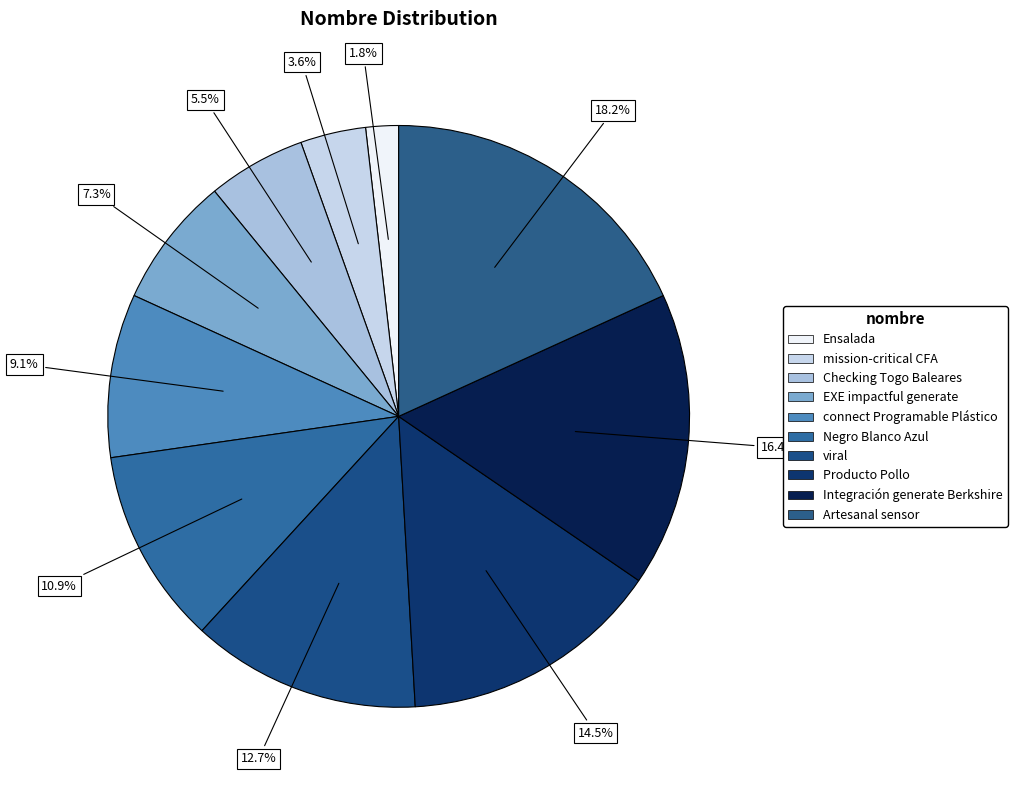

Which has a higher value, Negro Blanco Azul or Integración generate Berkshire?

Integración generate Berkshire